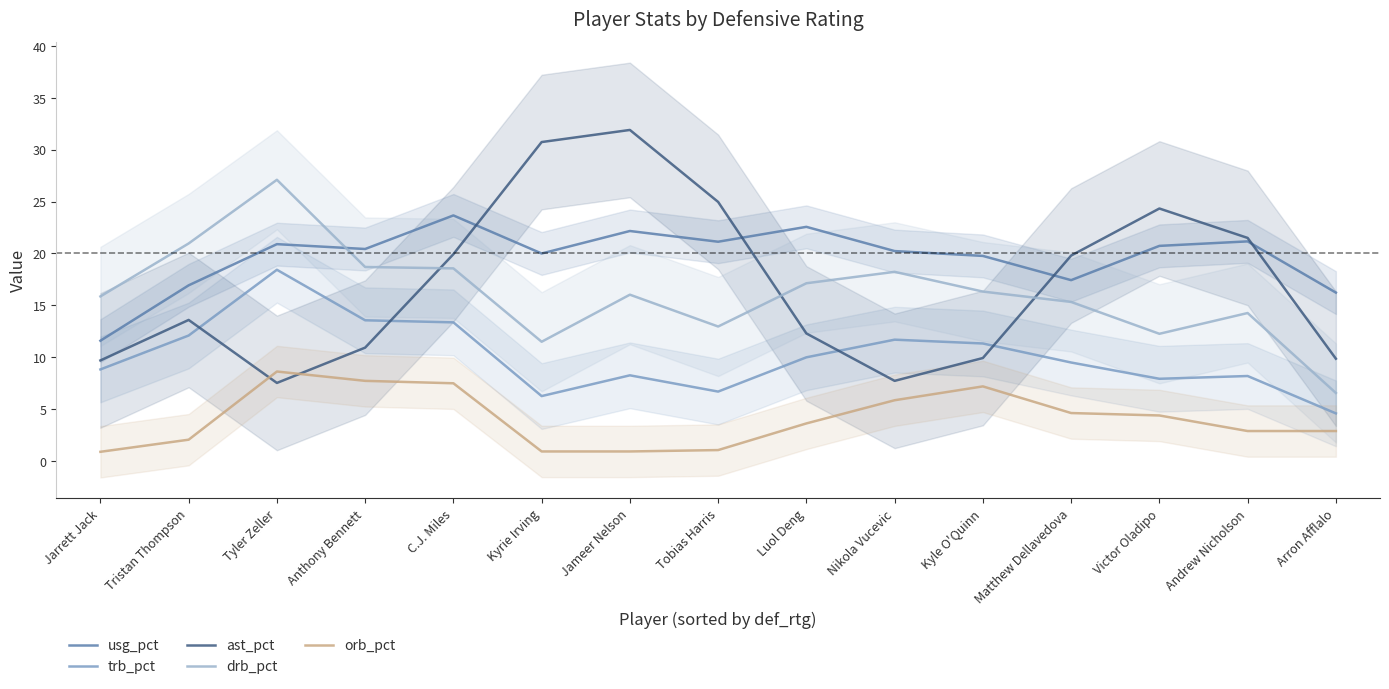

What is the sum of all ast_pct values?

254.8